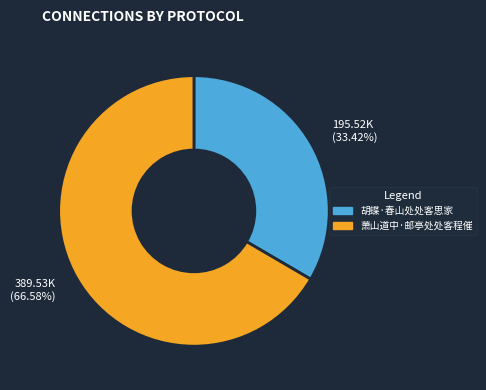

To the nearest percent, what is the difference between the 萧山道中·邮亭处处客程催 and 胡蝶·春山处处客思家 slice percentages?

33%